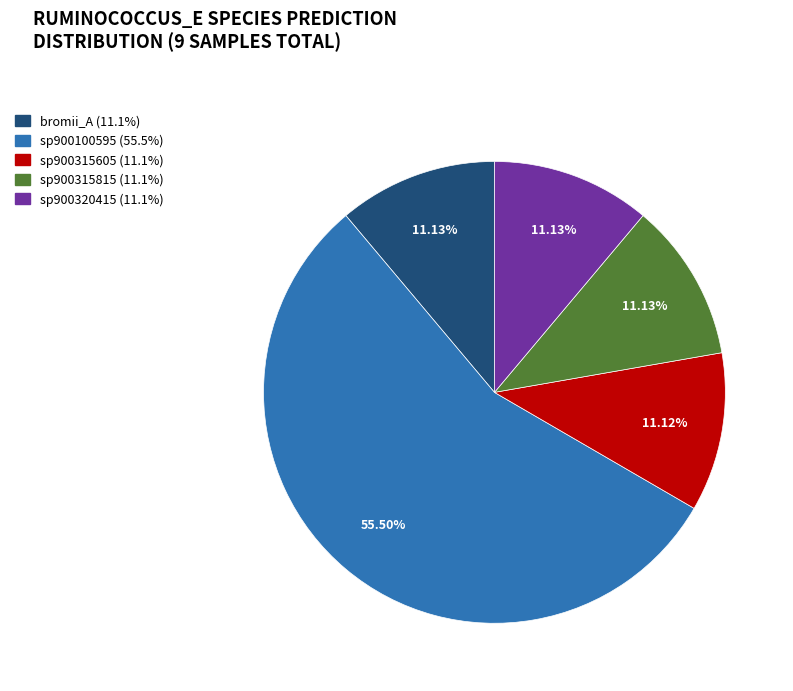

Does any single category account for the majority?

Yes